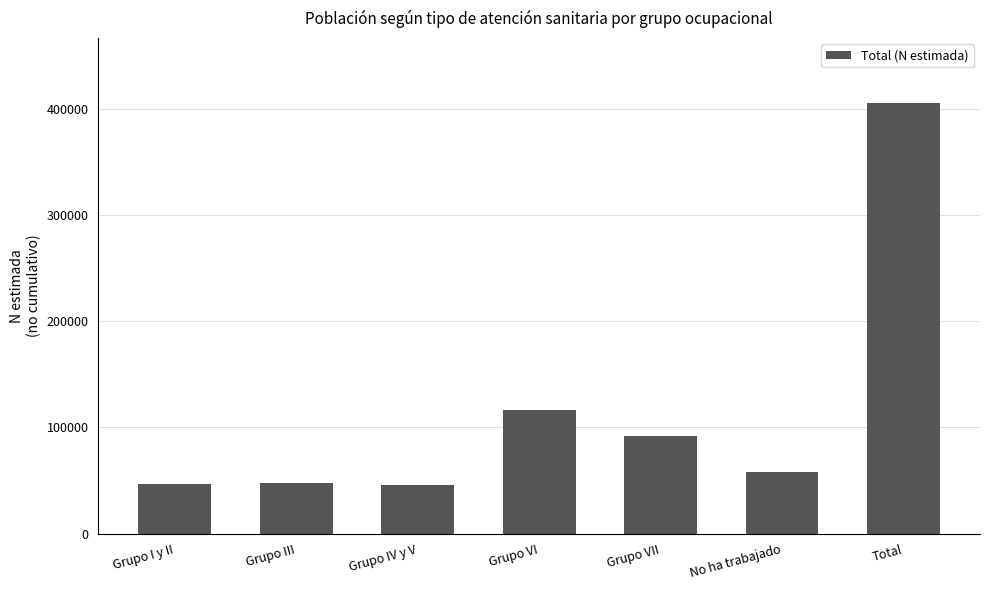

Between Grupo III and Grupo VII, which is larger?

Grupo VII